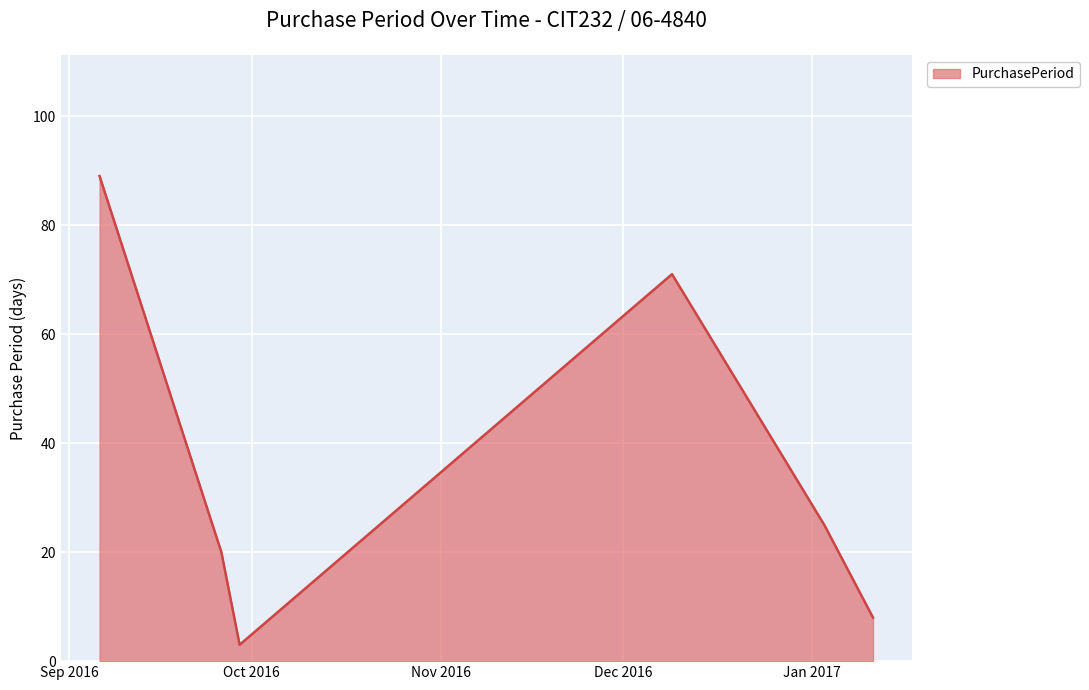

What is the minimum value shown in the chart?

3